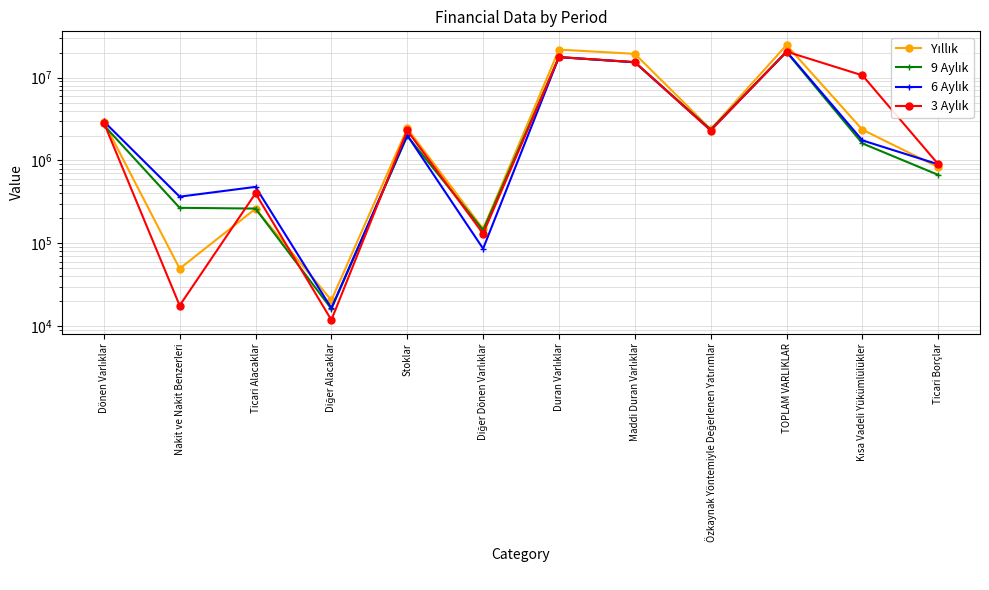

Is it true that 9 Aylık equals 669286 at Ticari Borçlar?

True